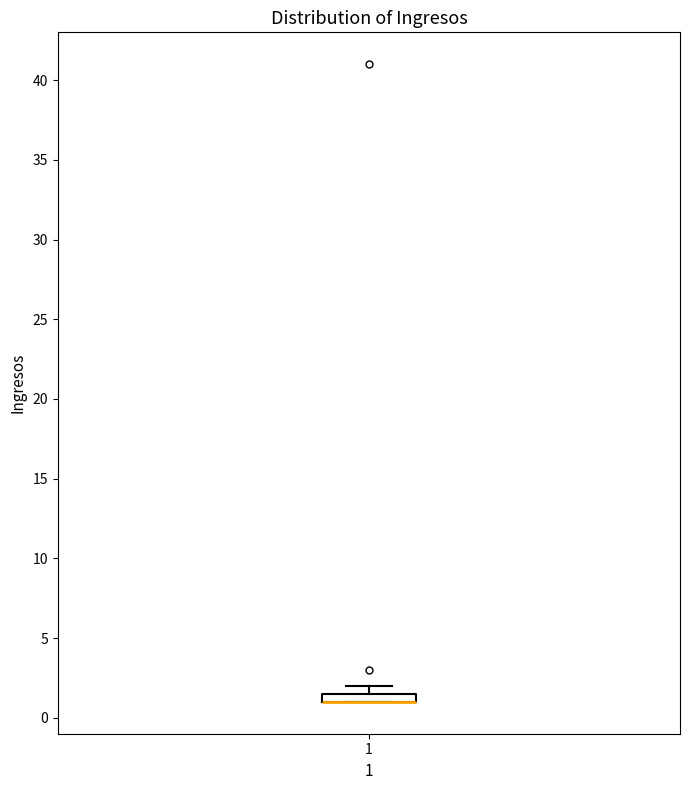

Where is the lower edge of the box at x = 1 on the y-axis? The values are not printed on the chart, so give them approximately, as read against the axis.

1.0